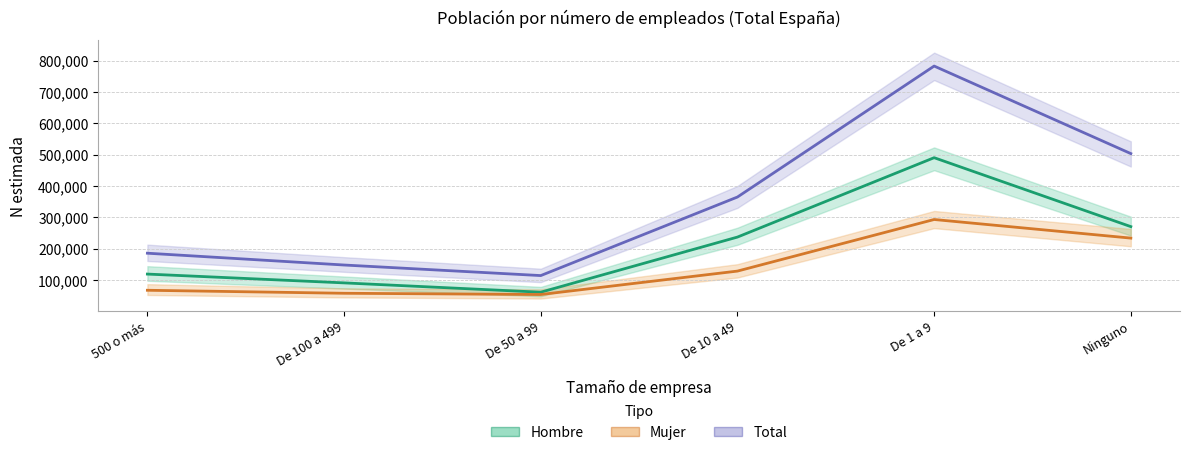

How many data points does each series have?

6